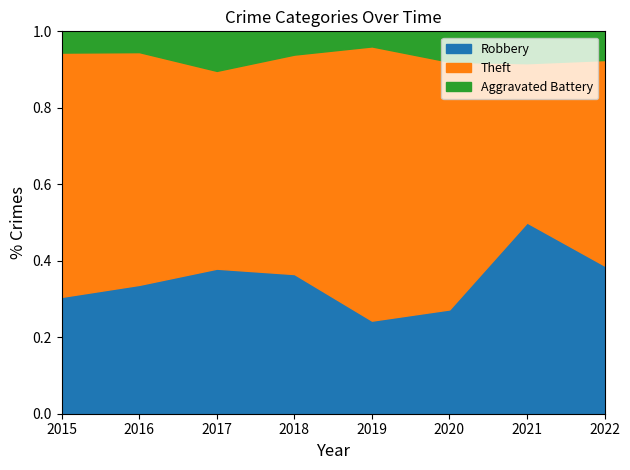

At 2020, list the series in order from largest to smallest.

Theft, Robbery, Aggravated Battery